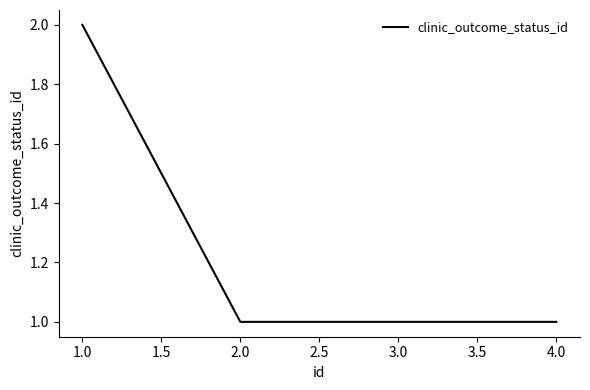

How many lines are shown in the chart?

1